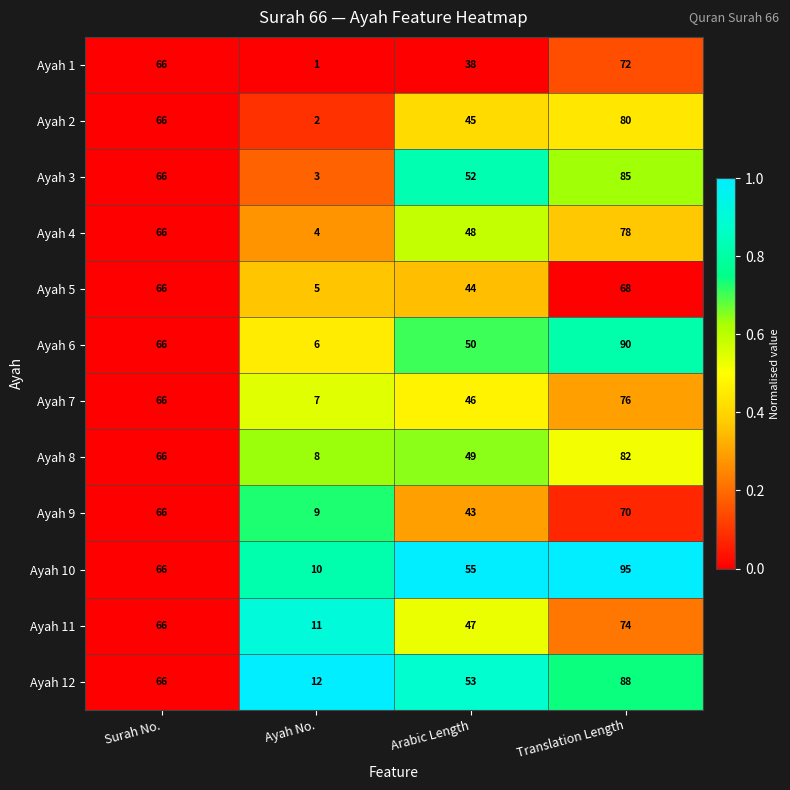

List the series in order of their peak value, lowest first.

Ayah 5, Ayah 9, Ayah 1, Ayah 11, Ayah 7, Ayah 4, Ayah 2, Ayah 8, Ayah 3, Ayah 12, Ayah 6, Ayah 10